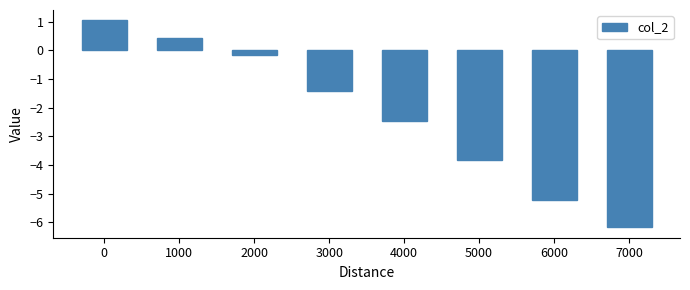

Reading left to right, extract all data points from this chart.

1.1	0.5	-0.1	-1.4	-2.5	-3.8	-5.2	-6.2